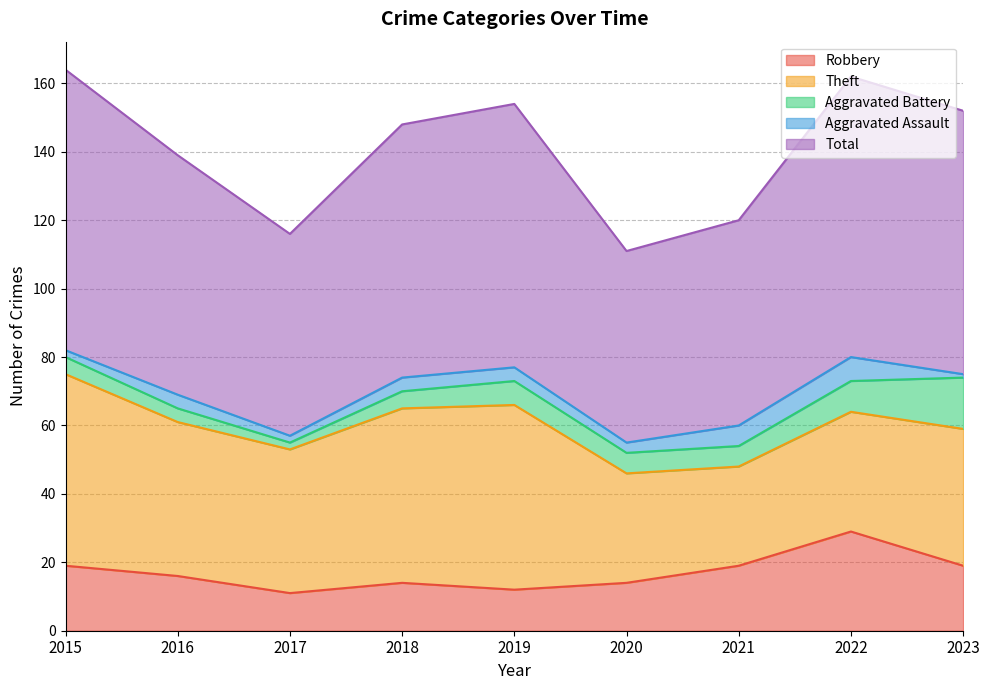

How many data points does each series have?

9